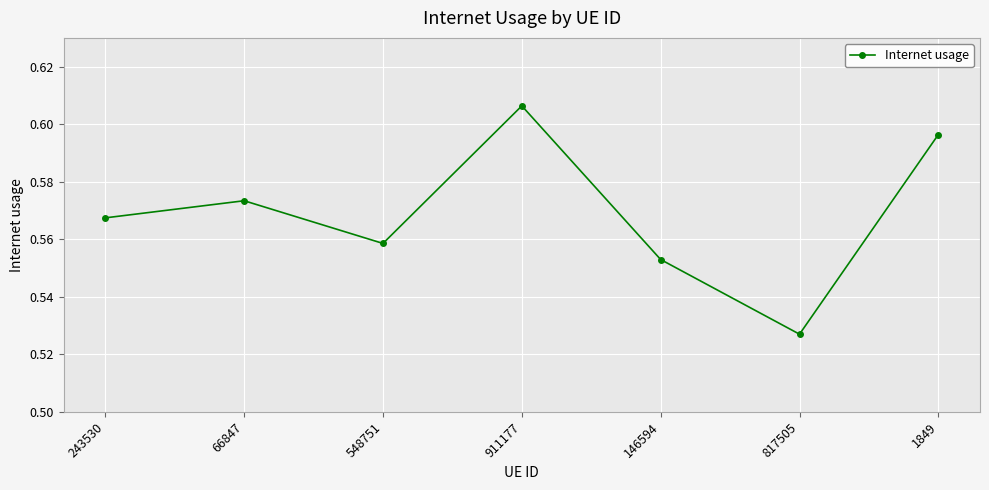

True or false: there are more than 0 points higher than both neighbors.

True